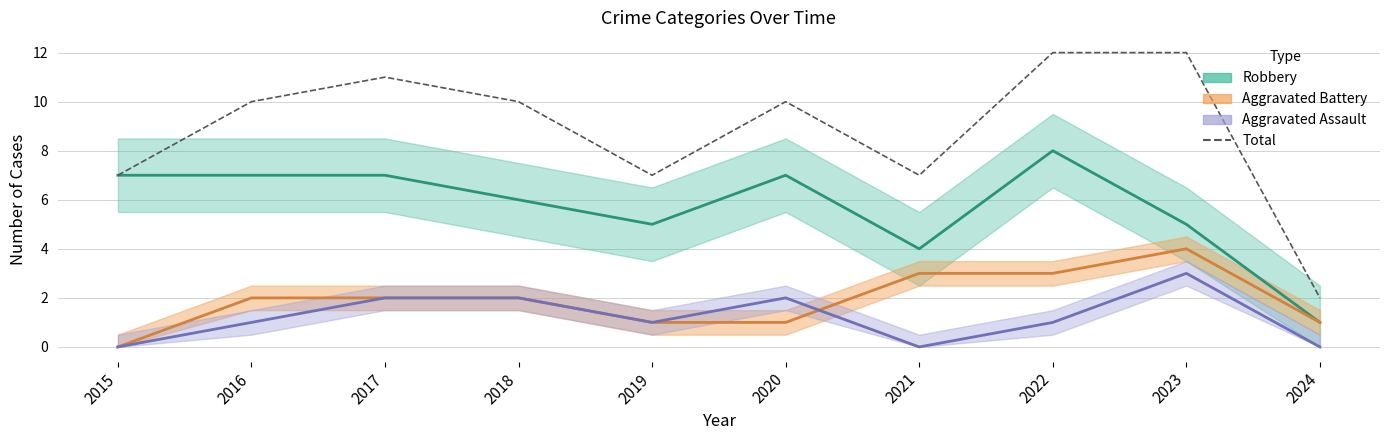

Count the number of values greater than 10.

3